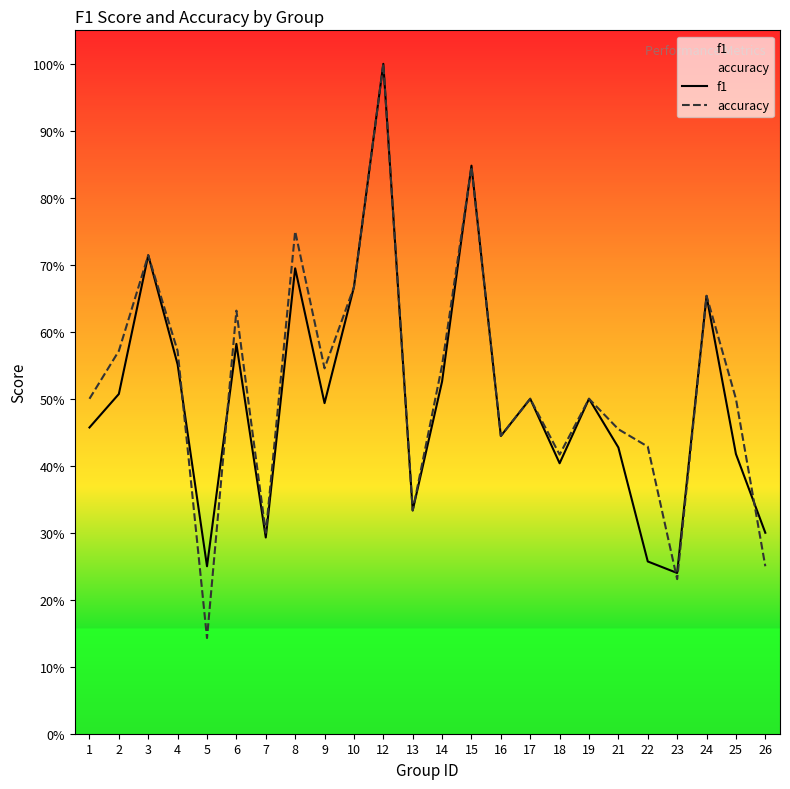

Between which two adjacent categories do accuracy and f1 first intersect?

4 and 5